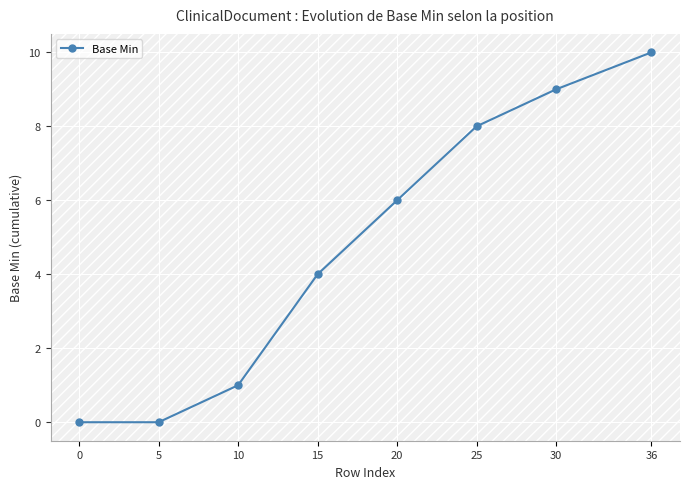

Read the value at 15, to the nearest 5.

5